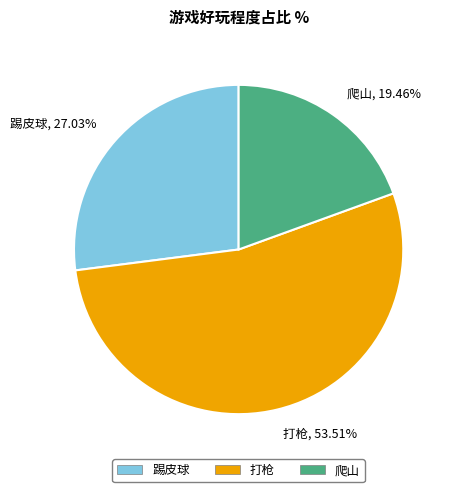

Is it true that 打枪 is 54% of the pie?

True